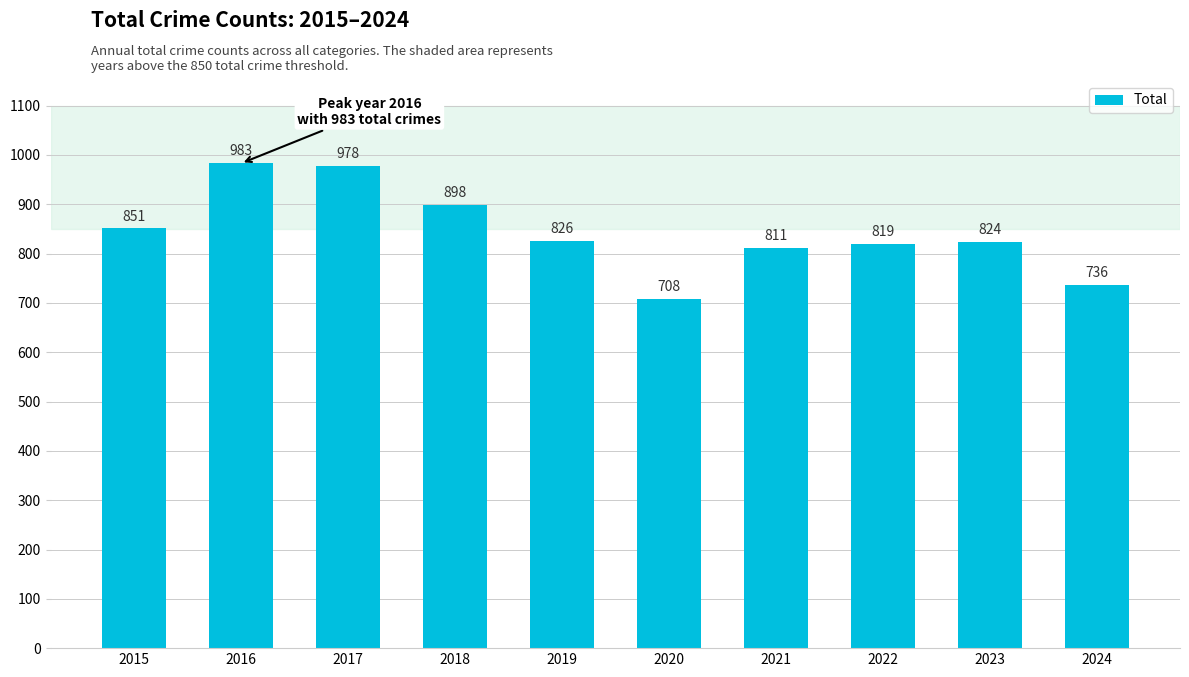

Does the chart contain any negative values?

No